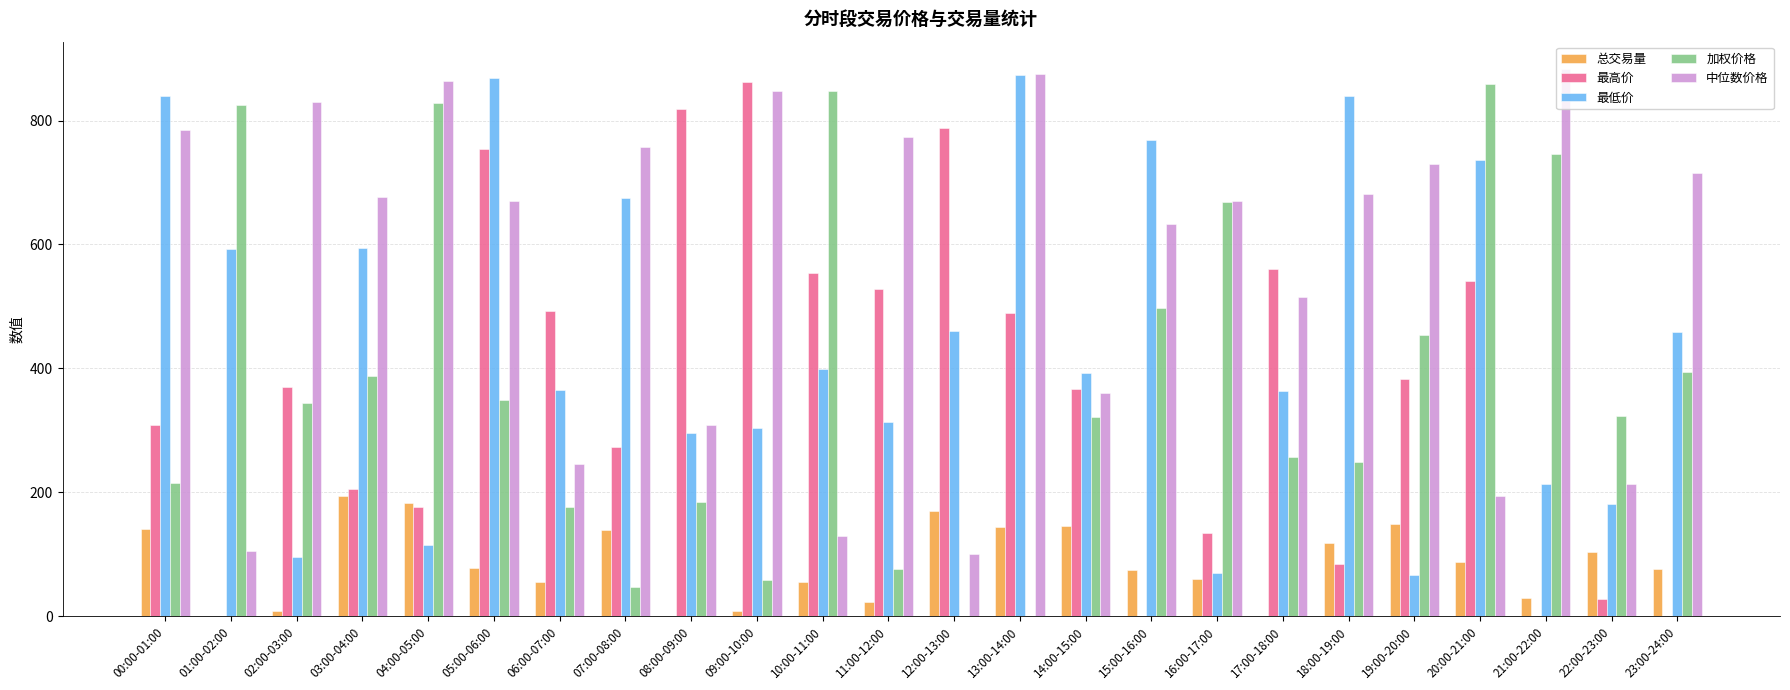

What is the highest value of the 总交易量 series?

193.7